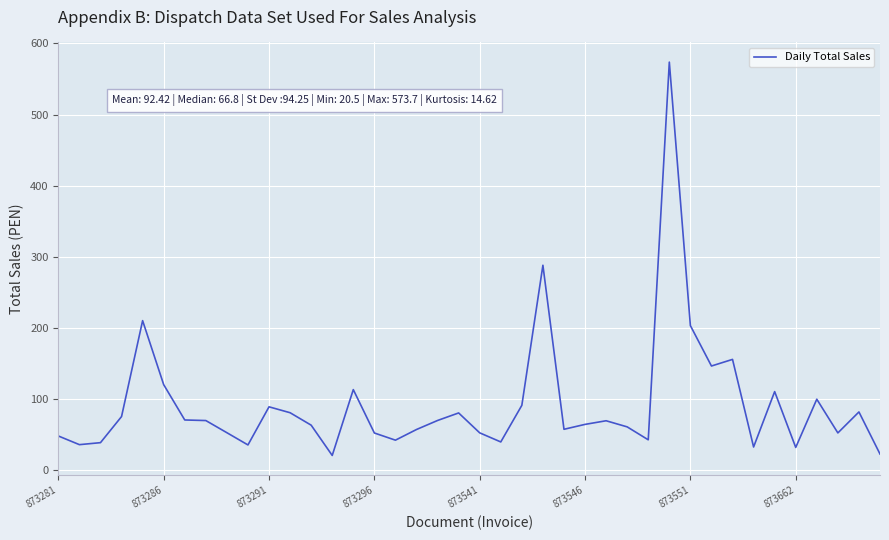

What is the smallest value displayed?

20.5